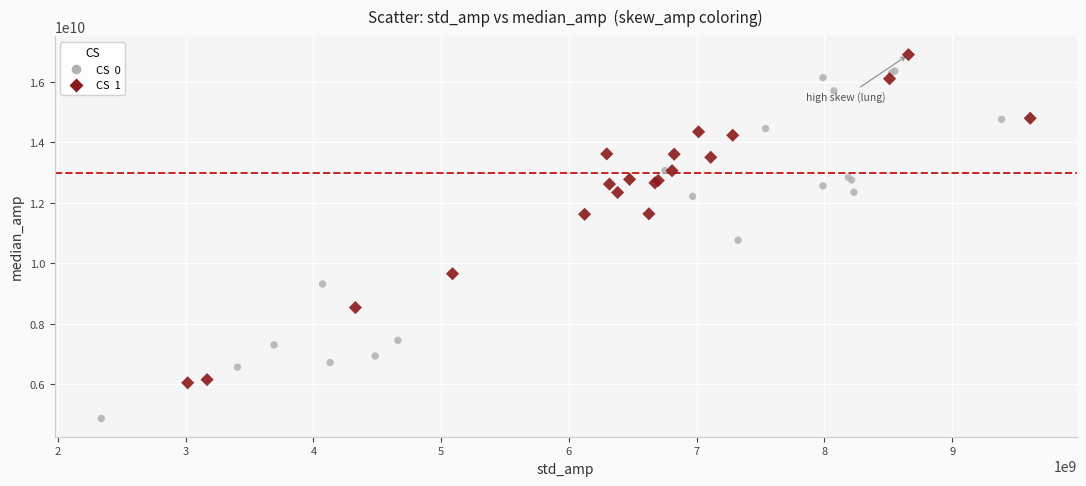

Which series reaches the maximum Y coordinate?

CS 1